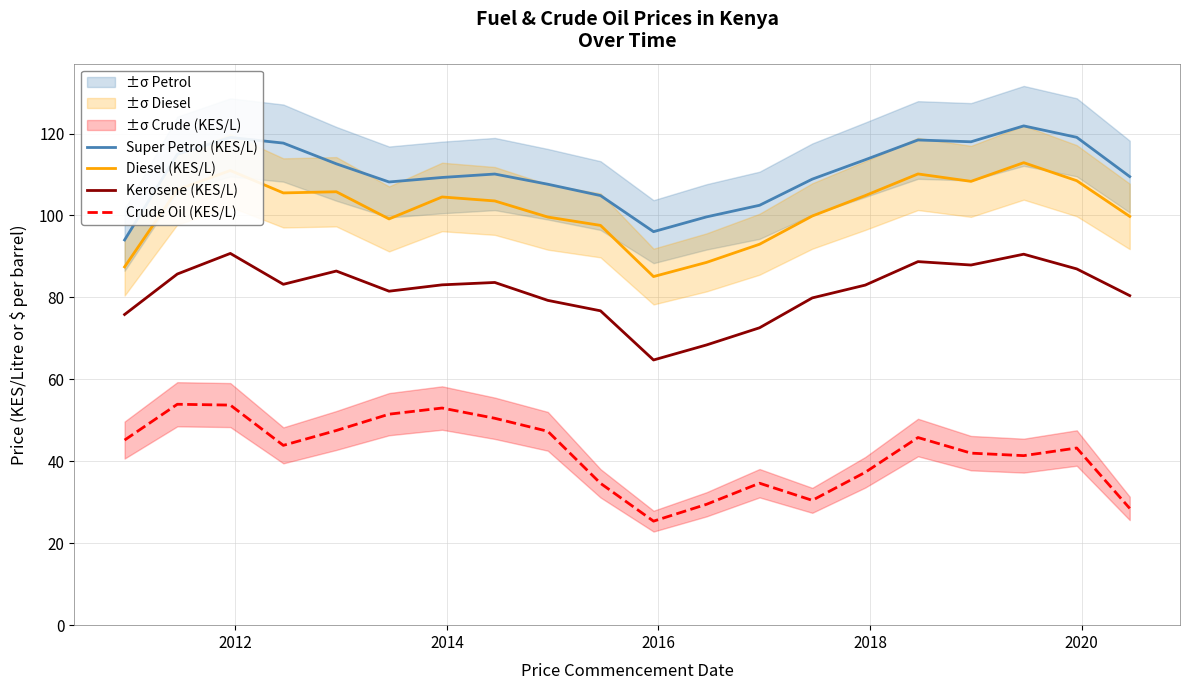

What is the greatest value displayed?

121.9